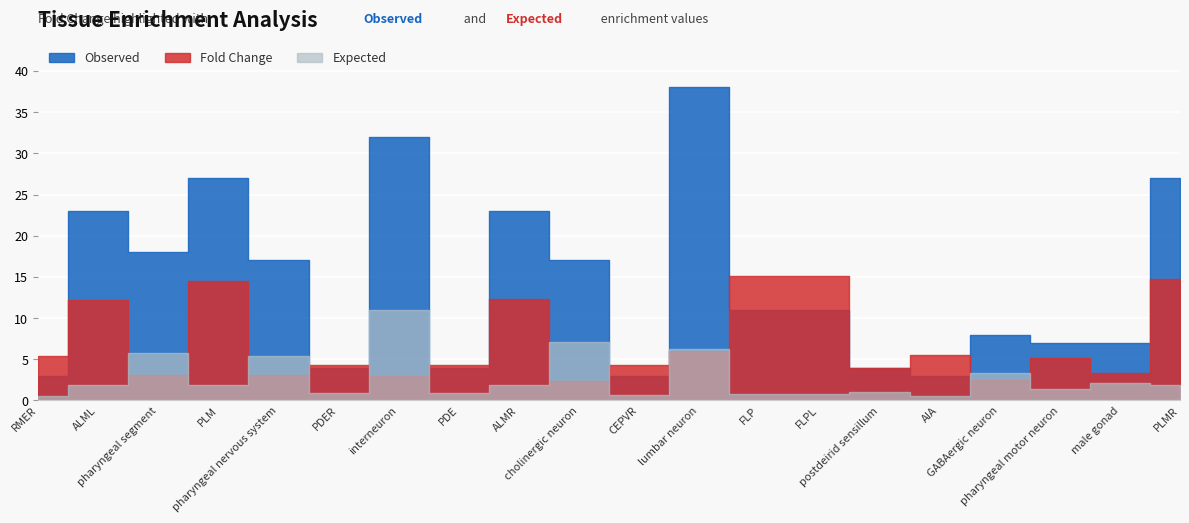

Which category has the lowest value in the Fold Change series?

cholinergic neuron